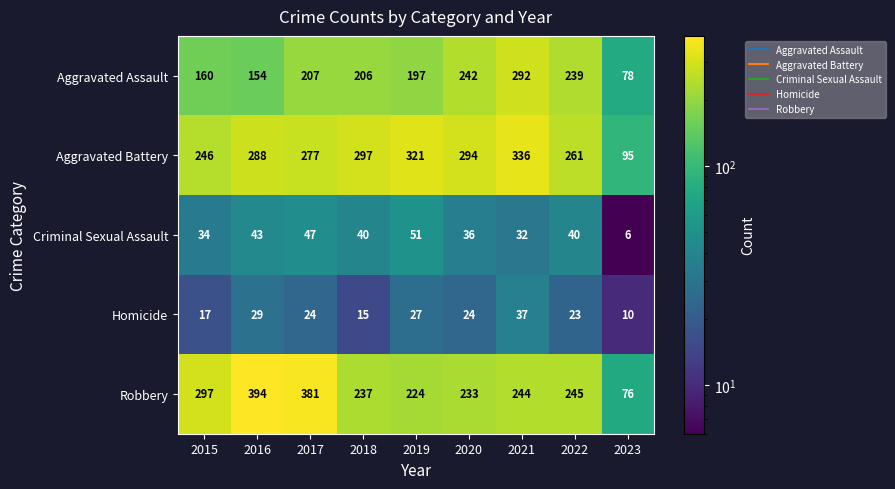

List the series in order of their peak value, lowest first.

Homicide, Criminal Sexual Assault, Aggravated Assault, Aggravated Battery, Robbery